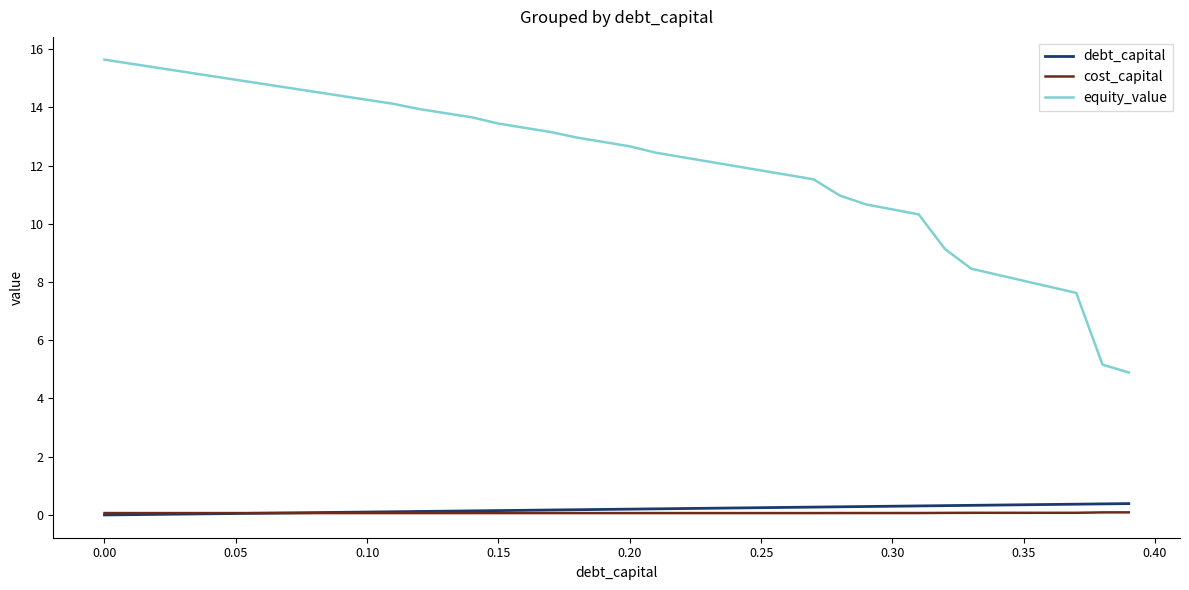

Is this an area chart (filled region under the line)?

No